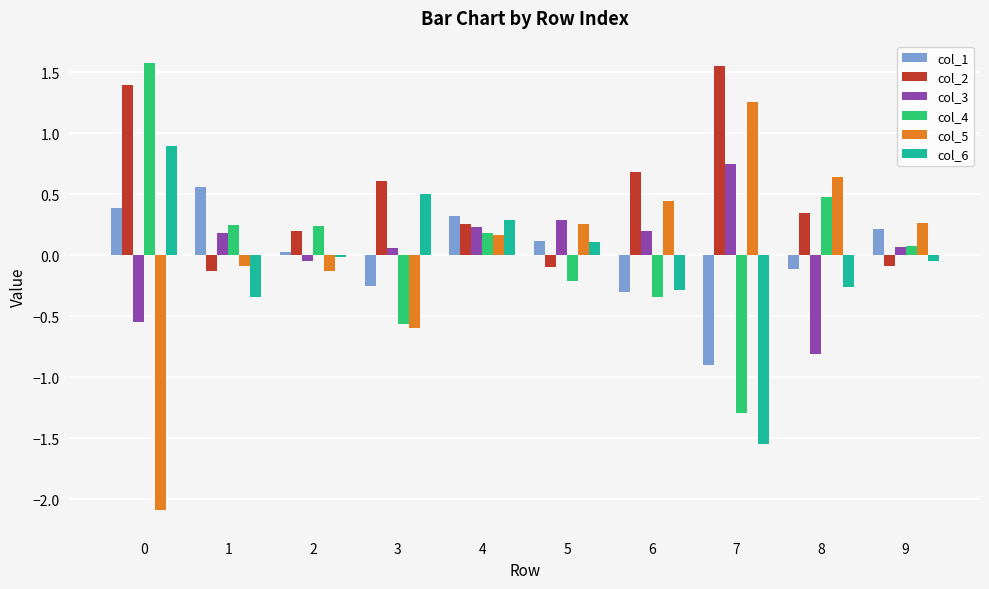

What are all the series names shown in the legend?

col_1, col_2, col_3, col_4, col_5, col_6